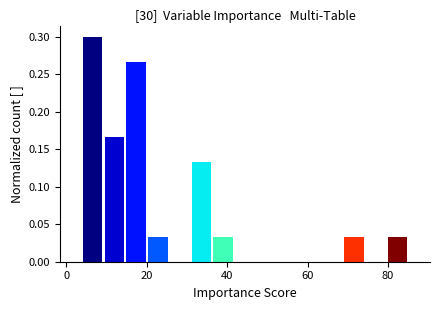

Around what value on the x-axis is the tallest bar? Give the approximate position of its centre, as read against the axis.

6